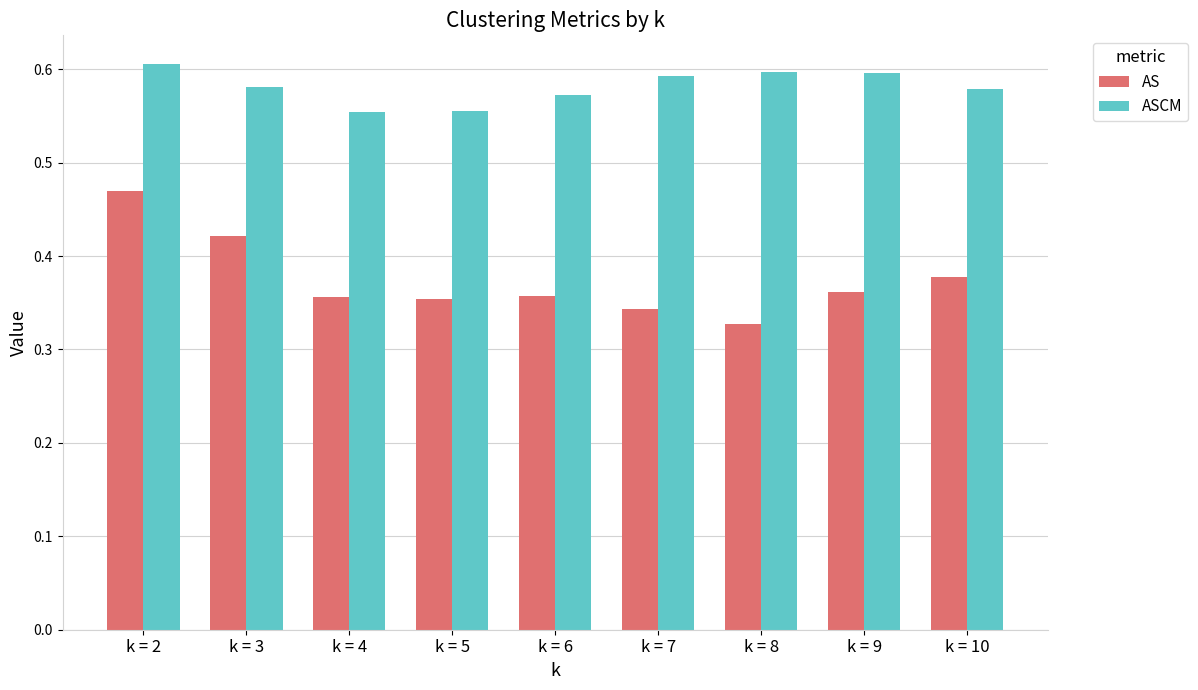

Rank the series by their average value, from highest to lowest.

ASCM, AS